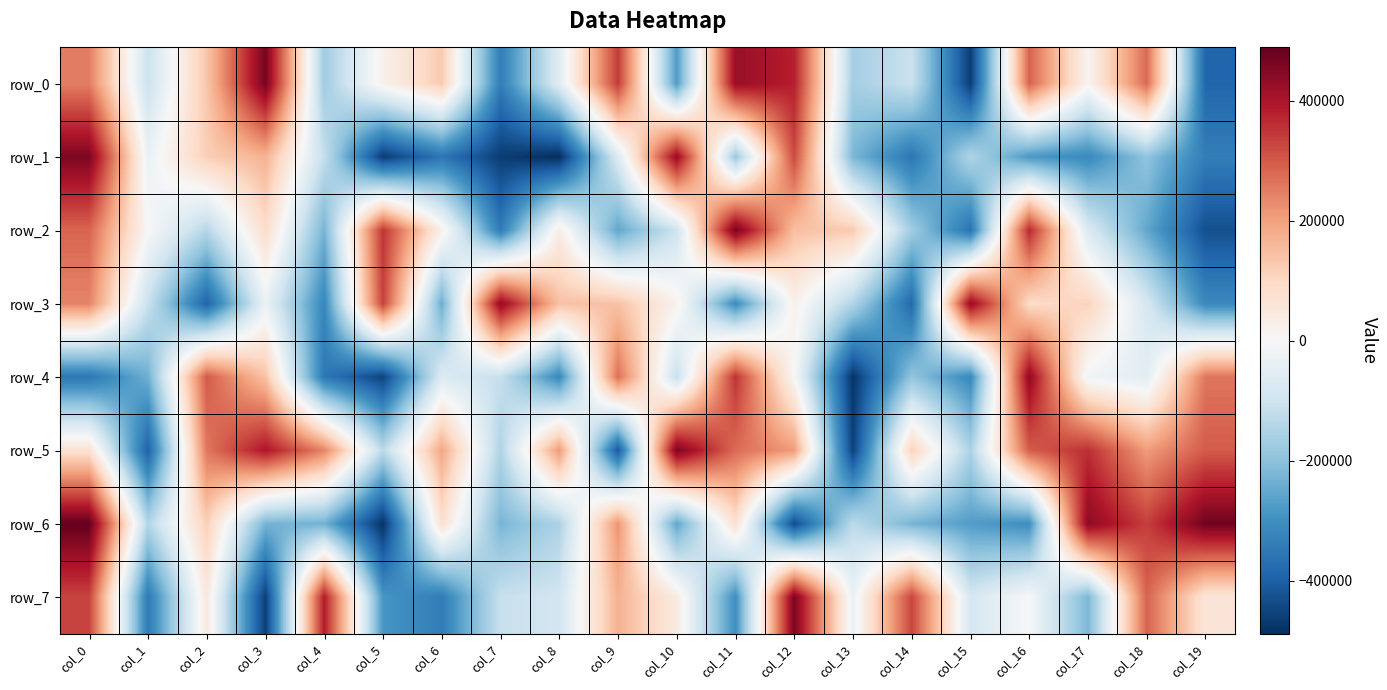

List the series in order of their peak value, lowest first.

row_3, row_4, row_1, row_5, row_7, row_2, row_0, row_6